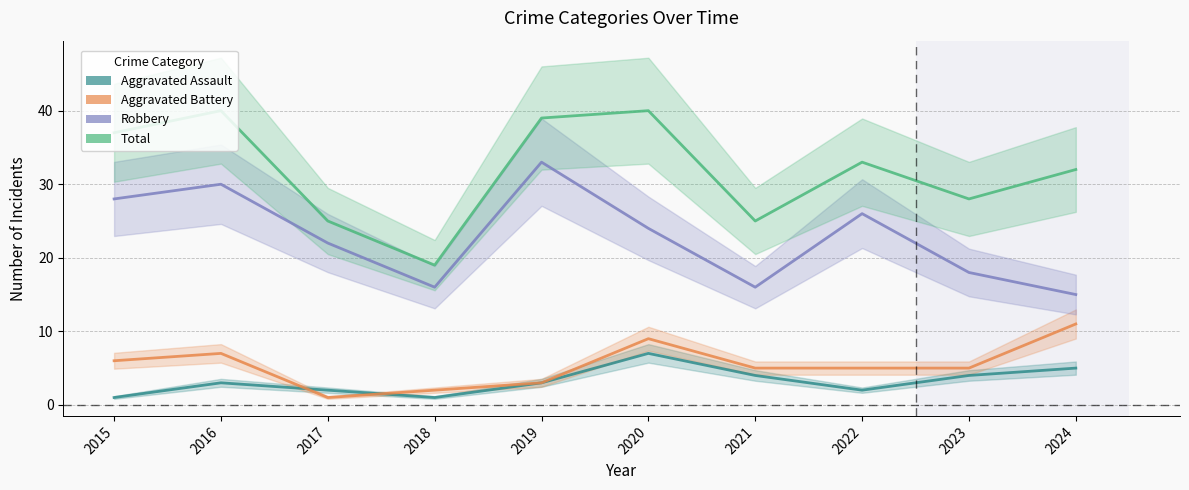

True or false: Robbery has more than 0 interior local peaks.

True